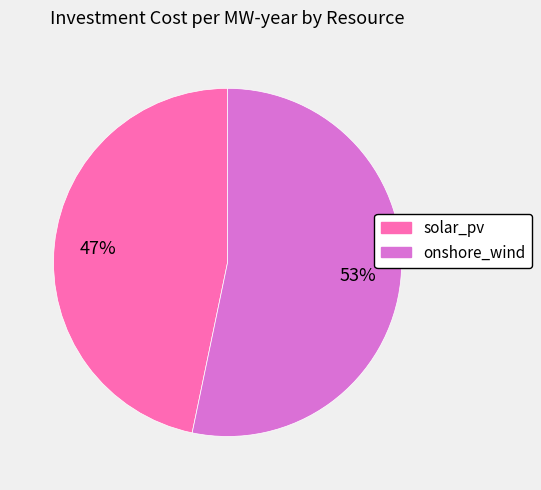

True or false: solar_pv accounts for 47% of the total.

True